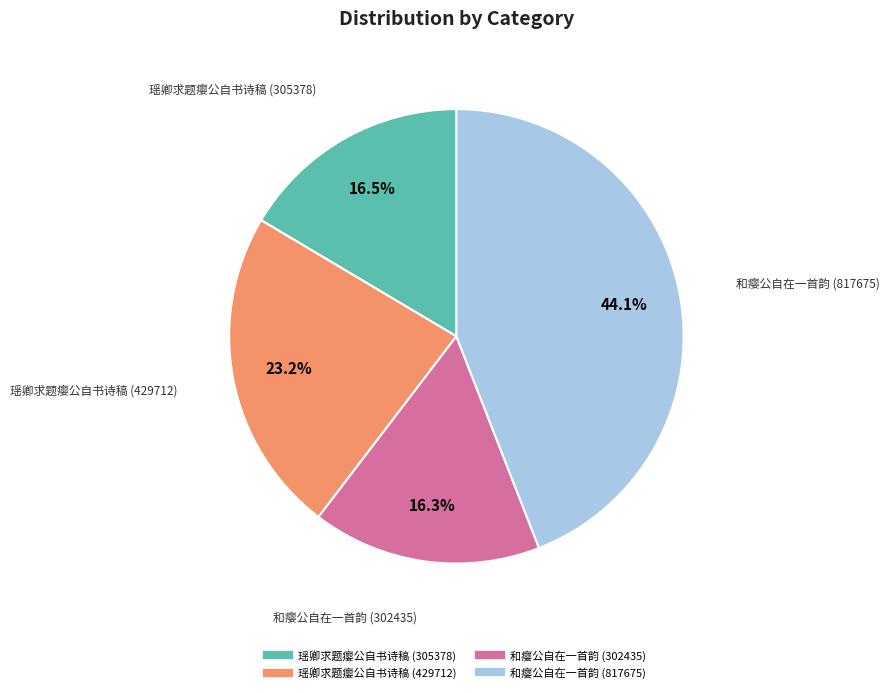

Is the sum of 瑶卿求题瘿公自书诗稿 (305378) and 和瘿公自在一首韵 (817675) greater than half?

Yes